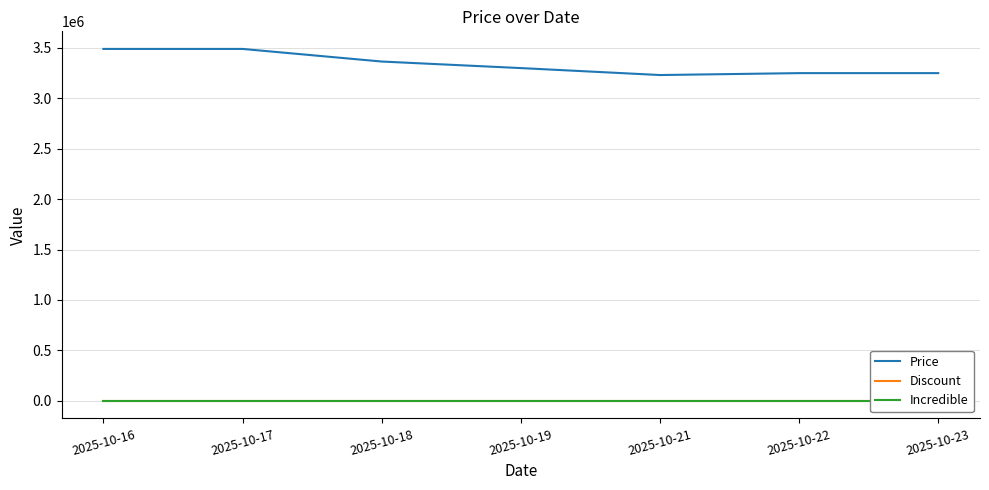

Reading right to left, list all the values displayed in this chart.

Price: 2025-10-23=3250000	2025-10-22=3250000	2025-10-21=3231030	2025-10-19=3300000	2025-10-18=3365000	2025-10-17=3490000	2025-10-16=3490000
Discount: 2025-10-23=0	2025-10-22=0	2025-10-21=0	2025-10-19=0	2025-10-18=0	2025-10-17=0	2025-10-16=0
Incredible: 2025-10-23=0	2025-10-22=0	2025-10-21=0	2025-10-19=0	2025-10-18=0	2025-10-17=0	2025-10-16=0